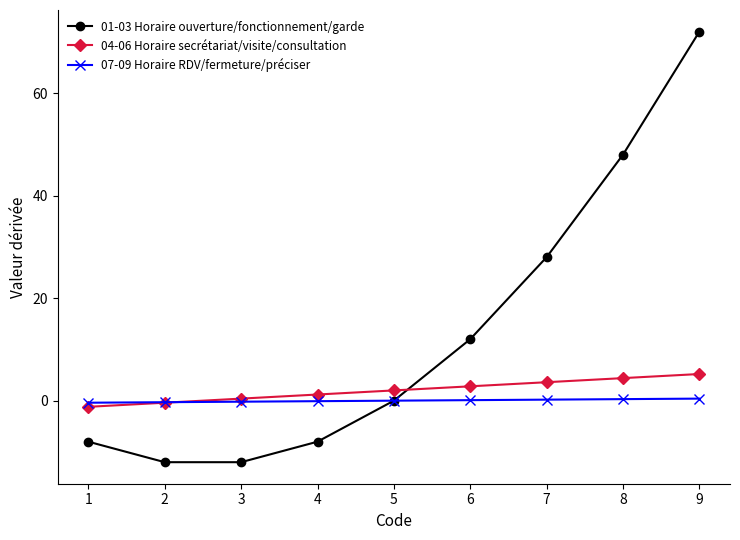

At how many categories does at least one series exceed 47?

2